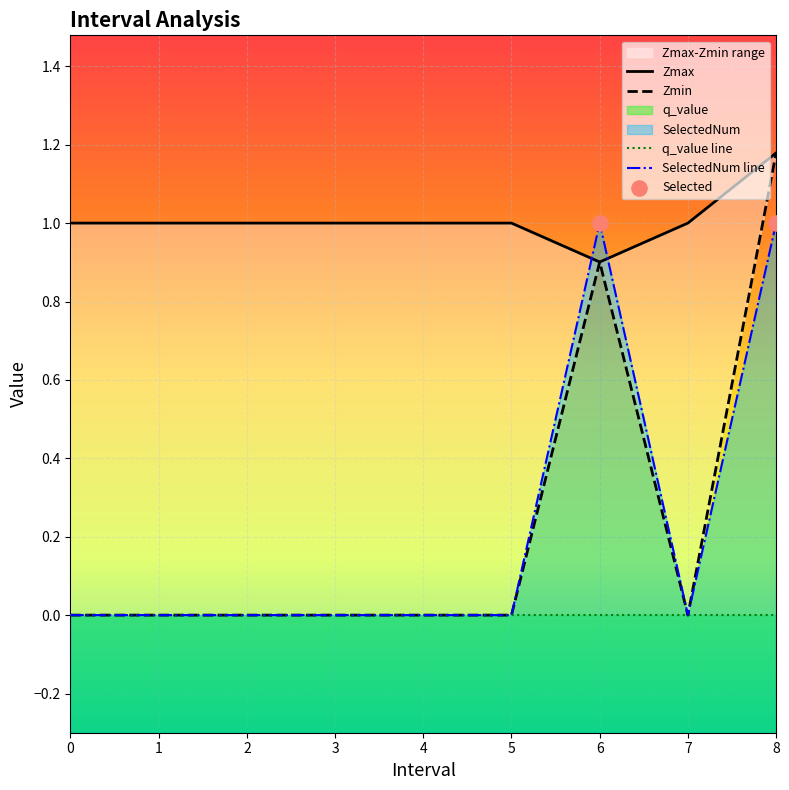

At which category is the sum across all series the highest?

8.0